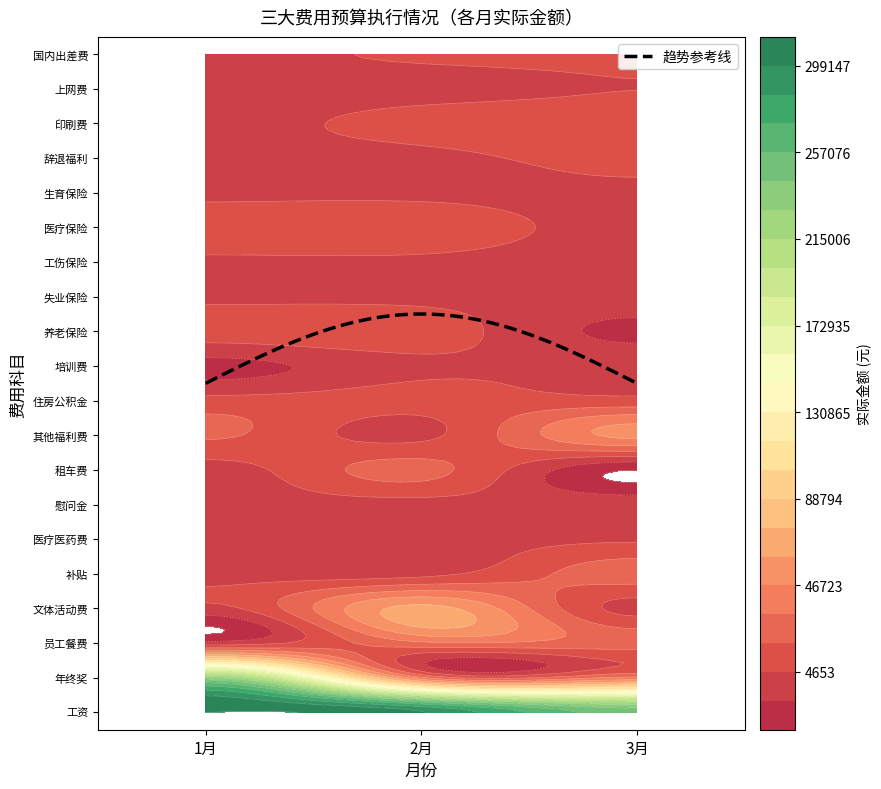

Count the number of data series in this chart.

20